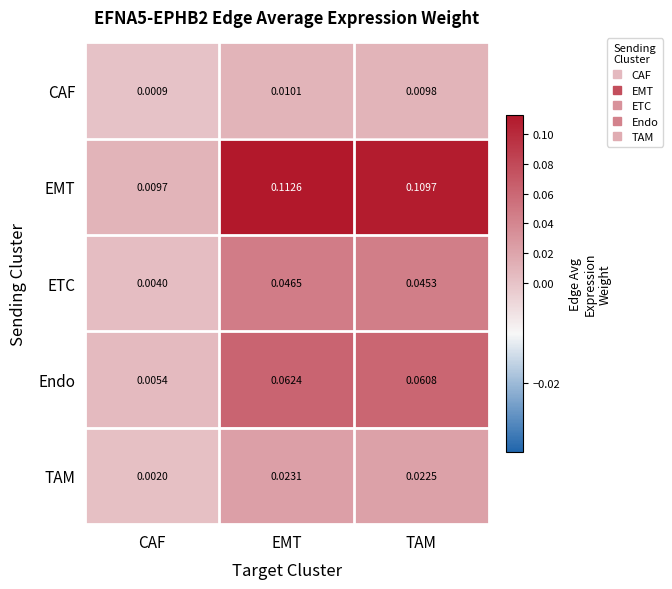

Rank the series by their maximum value, from lowest to highest.

CAF, TAM, ETC, Endo, EMT